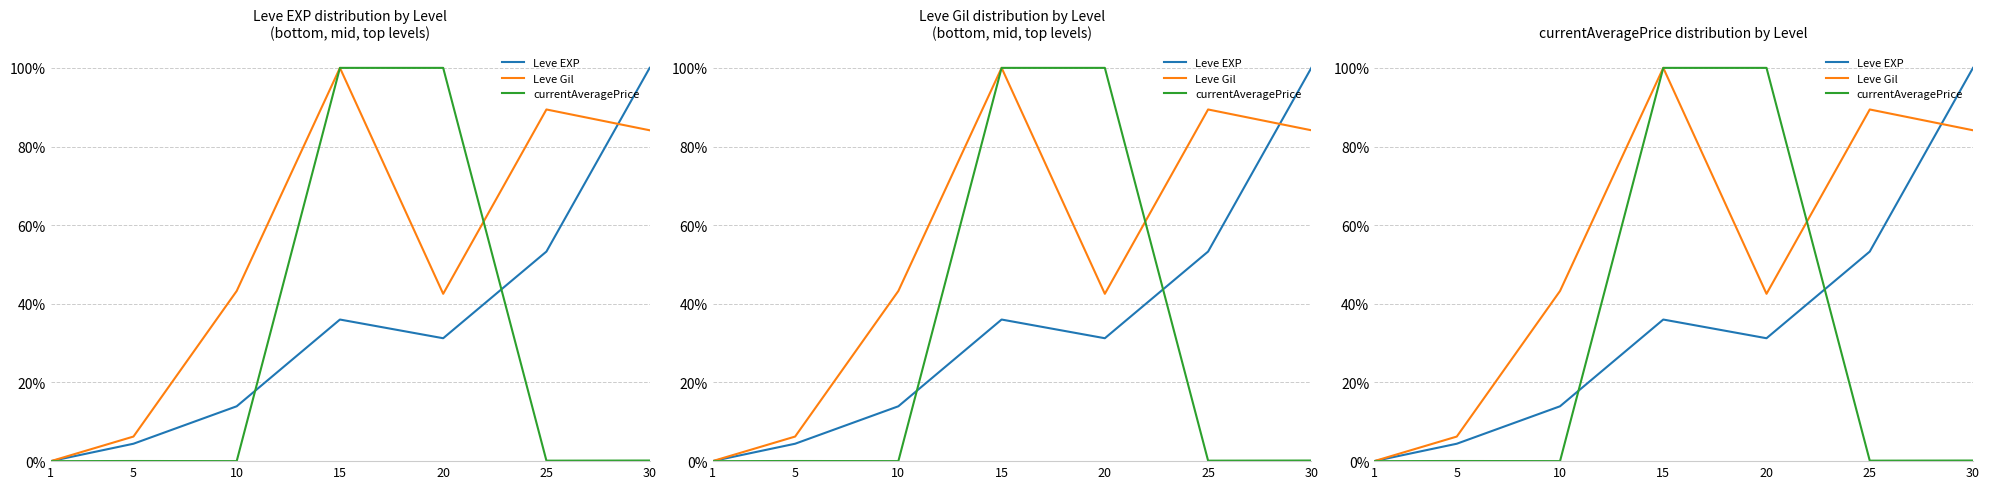

Reading left to right, list all the values displayed in this chart.

Leve EXP: 1=0.0	5=0.0	10=0.1	15=0.4	20=0.3	25=0.5	30=1.0
Leve Gil: 1=0.0	5=0.1	10=0.4	15=1.0	20=0.4	25=0.9	30=0.8
currentAveragePrice: 1=0.0	5=0.0	10=0.0	15=1.0	20=1.0	25=0.0	30=0.0